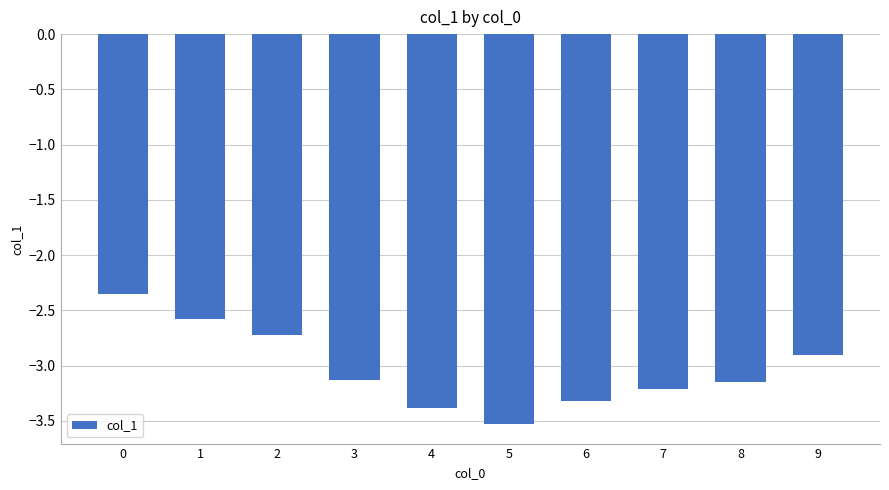

At which category does the chart reach its minimum across all series?

5